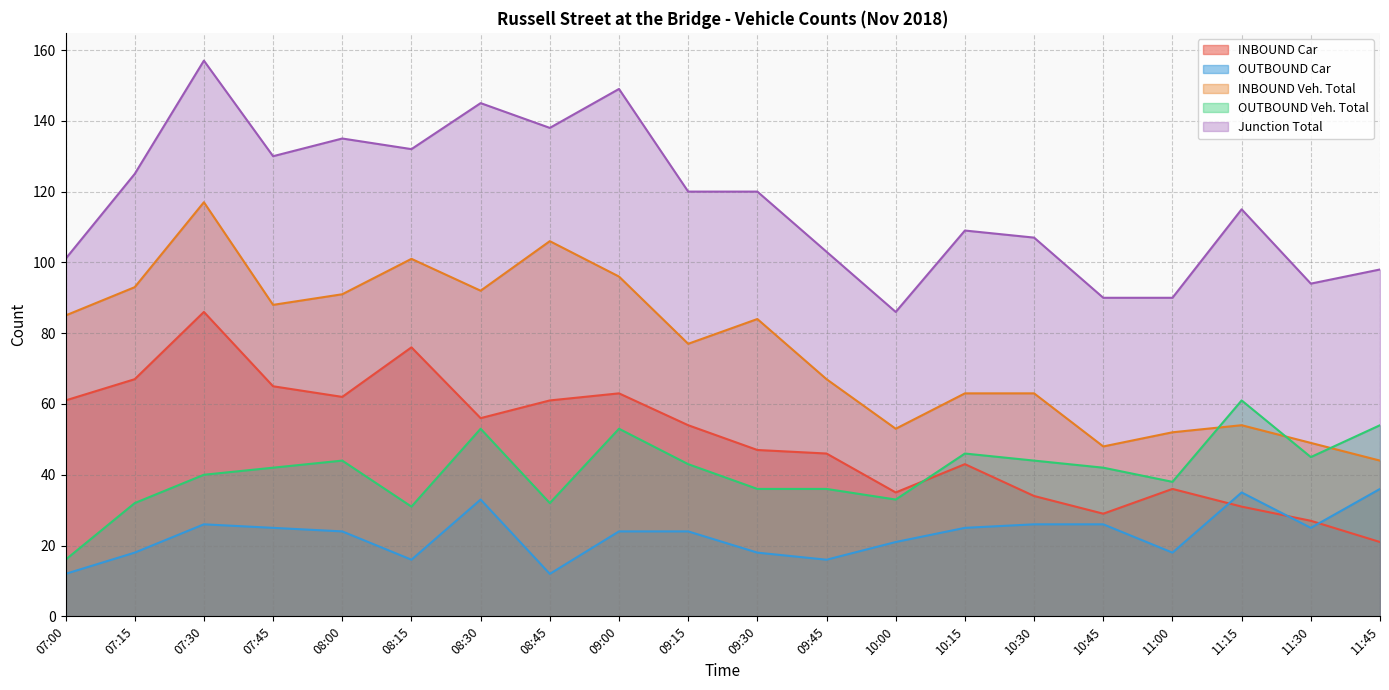

Reading left to right, extract all data points from this chart.

INBOUND Car: 07:00=61	07:15=67	07:30=86	07:45=65	08:00=62	08:15=76	08:30=56	08:45=61	09:00=63	09:15=54	09:30=47	09:45=46	10:00=35	10:15=43	10:30=34	10:45=29	11:00=36	11:15=31	11:30=27	11:45=21
OUTBOUND Car: 07:00=12	07:15=18	07:30=26	07:45=25	08:00=24	08:15=16	08:30=33	08:45=12	09:00=24	09:15=24	09:30=18	09:45=16	10:00=21	10:15=25	10:30=26	10:45=26	11:00=18	11:15=35	11:30=25	11:45=36
INBOUND Veh. Total: 07:00=85	07:15=93	07:30=117	07:45=88	08:00=91	08:15=101	08:30=92	08:45=106	09:00=96	09:15=77	09:30=84	09:45=67	10:00=53	10:15=63	10:30=63	10:45=48	11:00=52	11:15=54	11:30=49	11:45=44
OUTBOUND Veh. Total: 07:00=16	07:15=32	07:30=40	07:45=42	08:00=44	08:15=31	08:30=53	08:45=32	09:00=53	09:15=43	09:30=36	09:45=36	10:00=33	10:15=46	10:30=44	10:45=42	11:00=38	11:15=61	11:30=45	11:45=54
Junction Total: 07:00=101	07:15=125	07:30=157	07:45=130	08:00=135	08:15=132	08:30=145	08:45=138	09:00=149	09:15=120	09:30=120	09:45=103	10:00=86	10:15=109	10:30=107	10:45=90	11:00=90	11:15=115	11:30=94	11:45=98